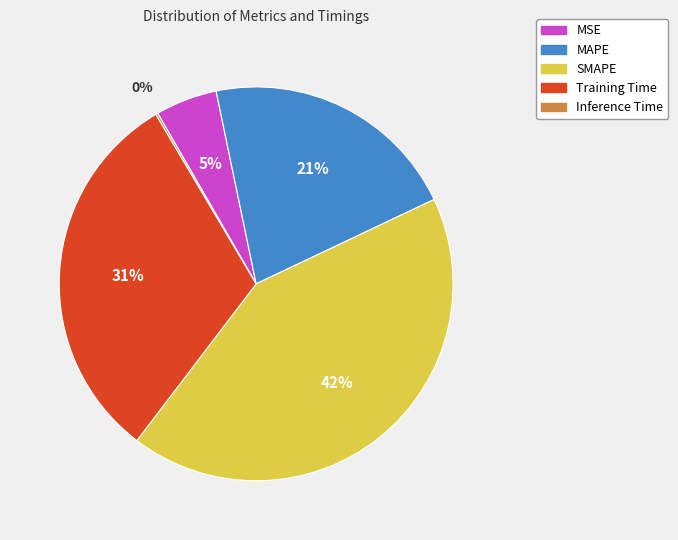

Is there a majority slice in this chart?

No